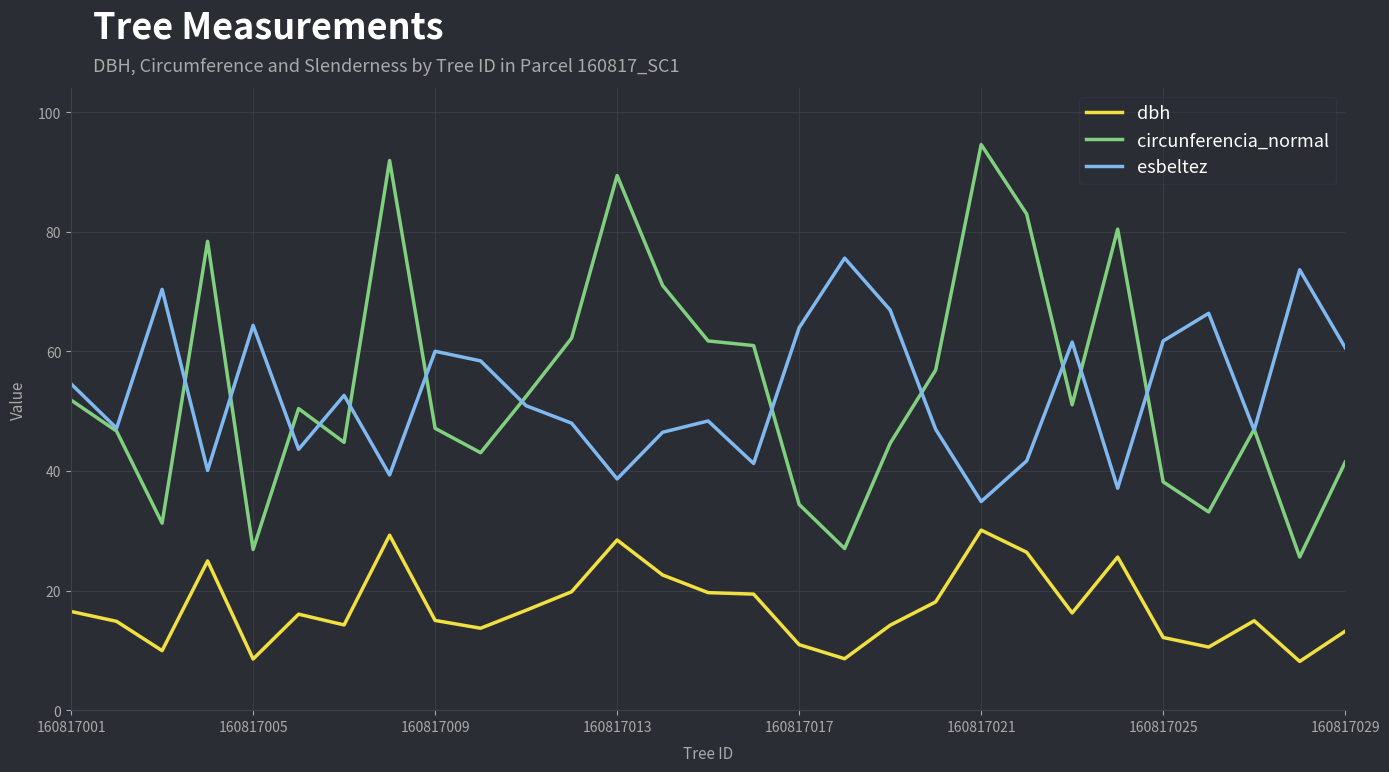

Is this an area chart (filled region under the line)?

No